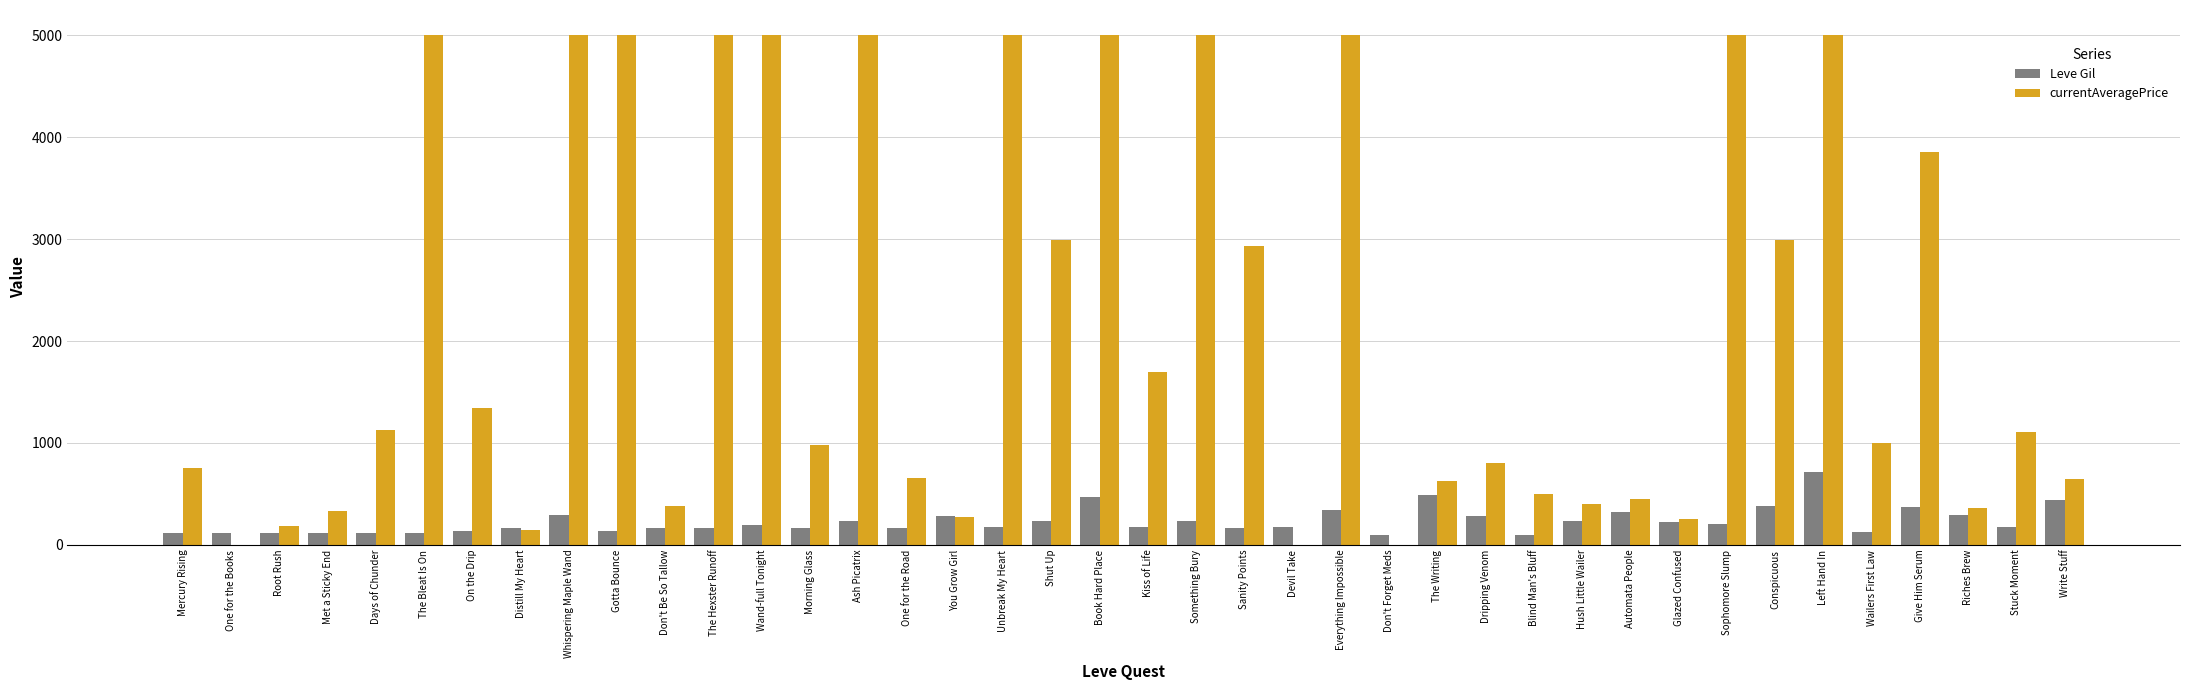

What is the difference between the currentAveragePrice values at One for the Road and The Hexster Runoff?

4347.2